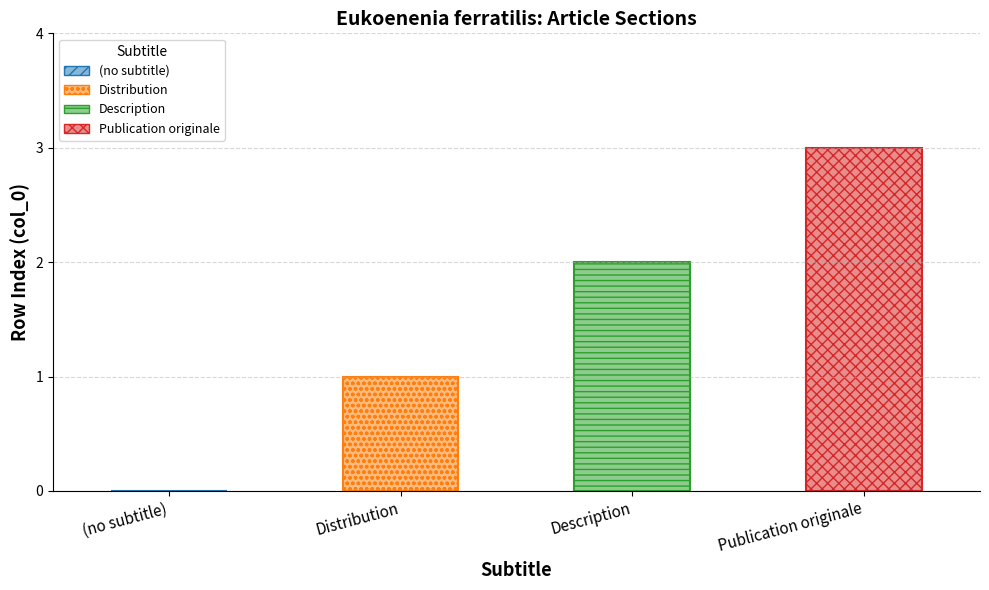

Reading left to right, what are all the values shown in this chart?

0	1	2	3